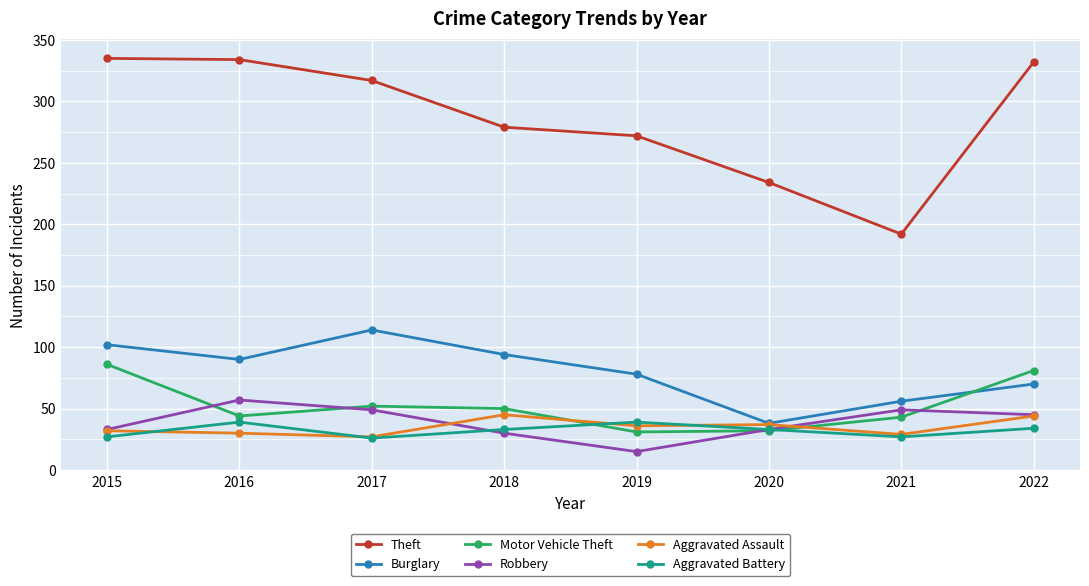

What is the difference between the highest and lowest values at 2017?

291